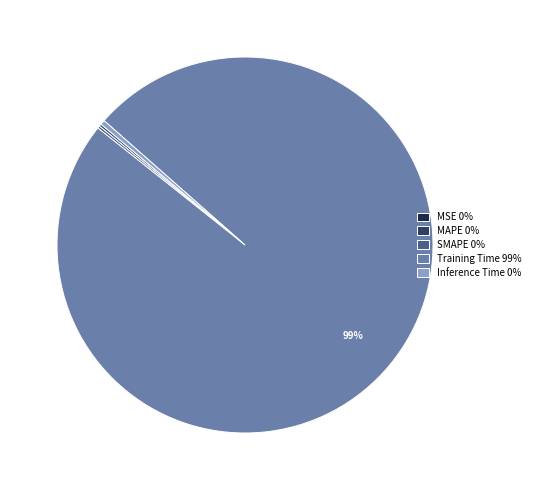

To the nearest percent, what is the average slice percentage?

20%